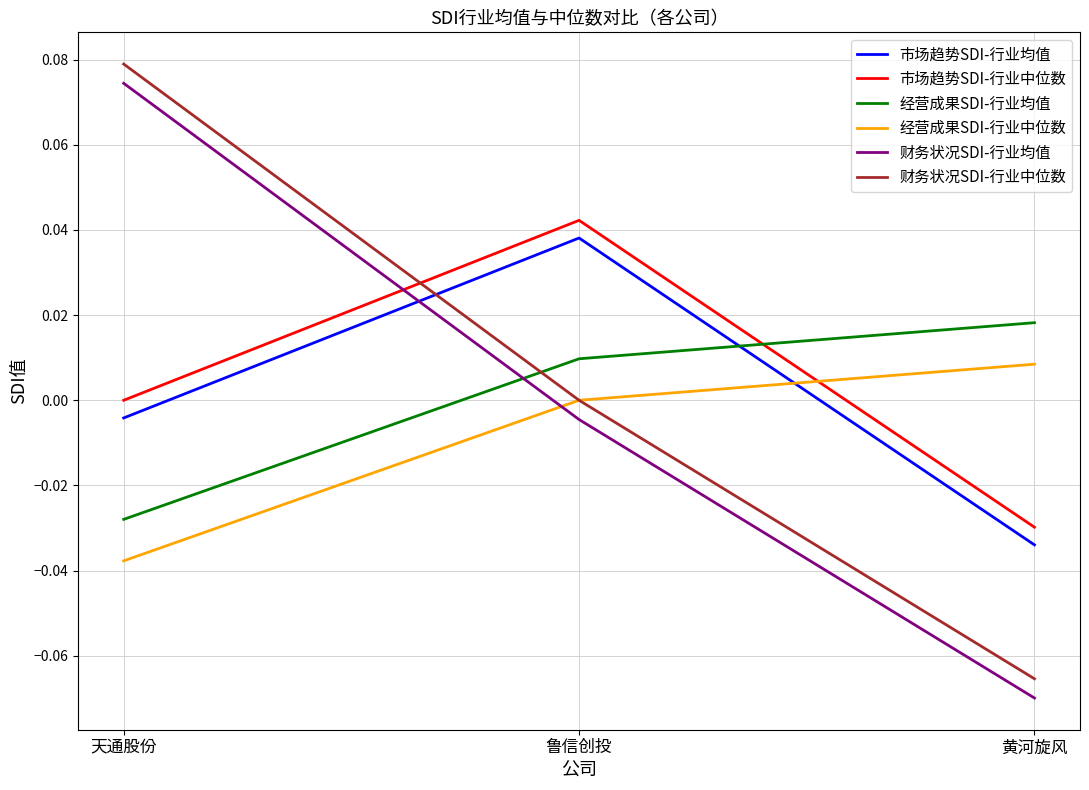

How many values in 市场趋势SDI-行业均值 are above zero?

1